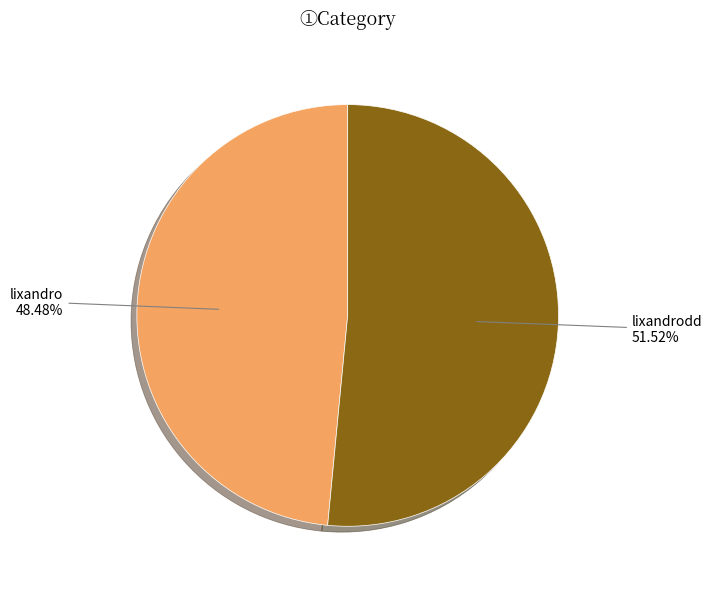

Is there any slice that represents more than half of the pie?

Yes